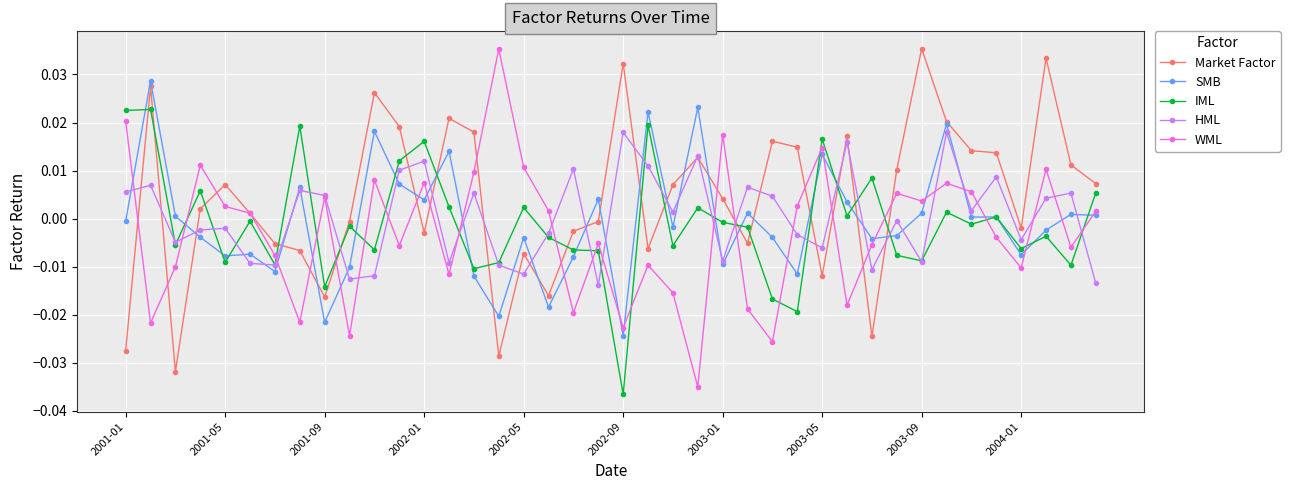

Which series has the largest total across all categories?

Market Factor